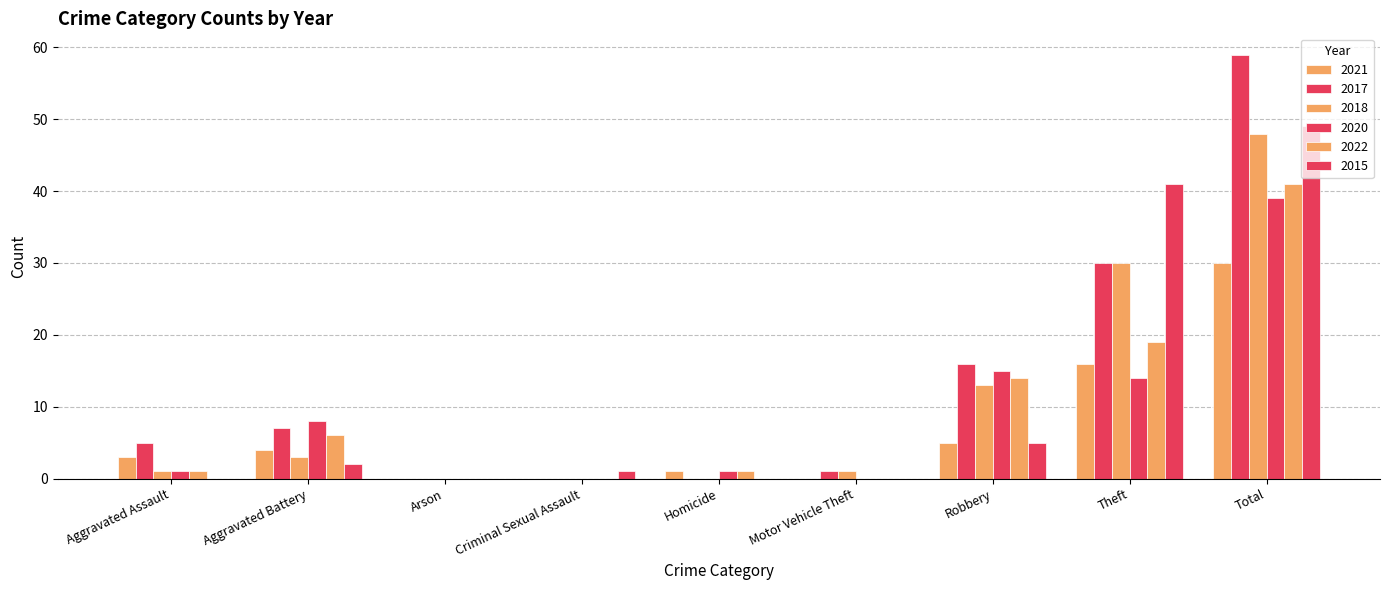

What is the label of the 9th bar from the right?

Aggravated Assault